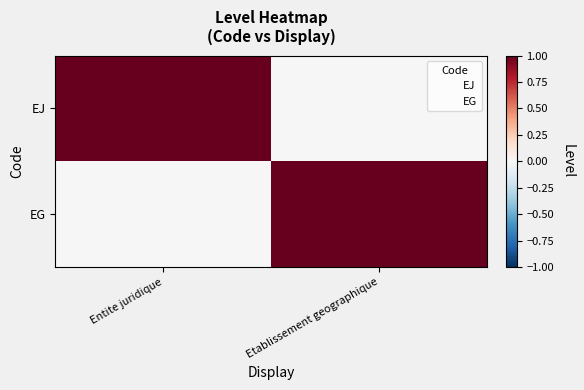

At which label does EJ reach its minimum?

Etablissement geographique